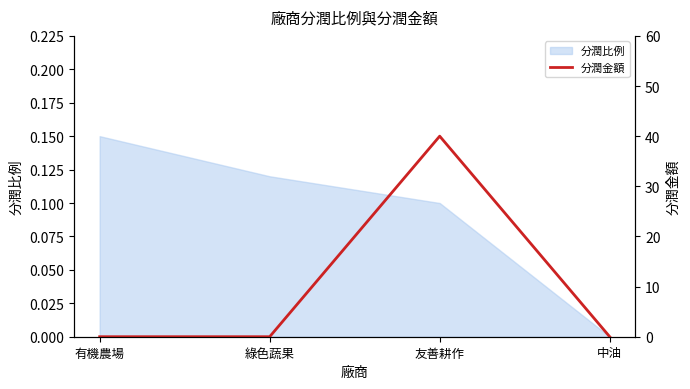

How many lines are shown in the chart?

1